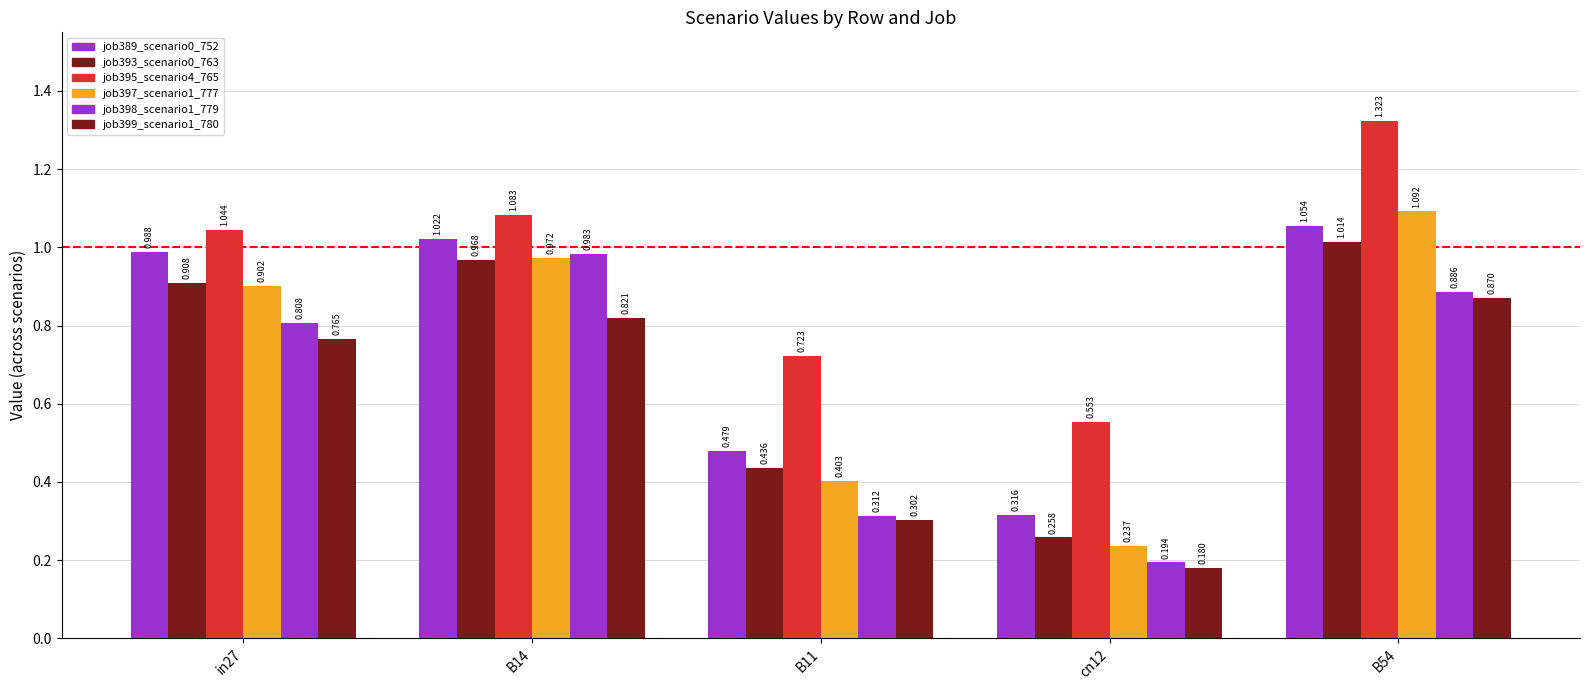

Reading left to right, list all the values displayed in this chart.

job389_scenario0_752: 1.0	1.0	0.5	0.3	1.1
job393_scenario0_763: 0.9	1.0	0.4	0.3	1.0
job395_scenario4_765: 1.0	1.1	0.7	0.6	1.3
job397_scenario1_777: 0.9	1.0	0.4	0.2	1.1
job398_scenario1_779: 0.8	1.0	0.3	0.2	0.9
job399_scenario1_780: 0.8	0.8	0.3	0.2	0.9